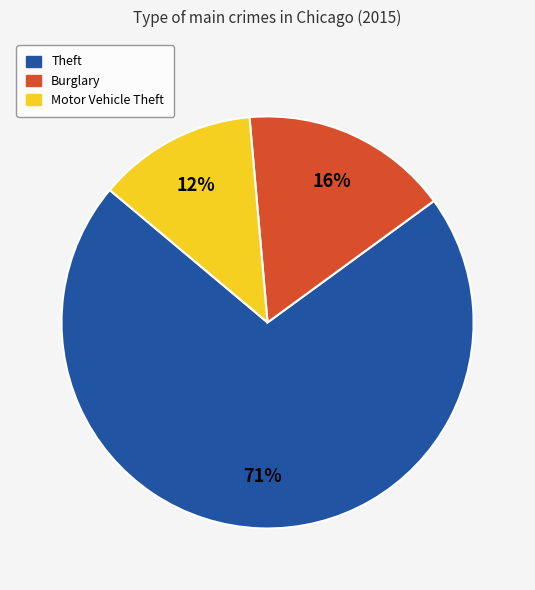

Which category has the smallest portion of the pie?

Motor Vehicle Theft